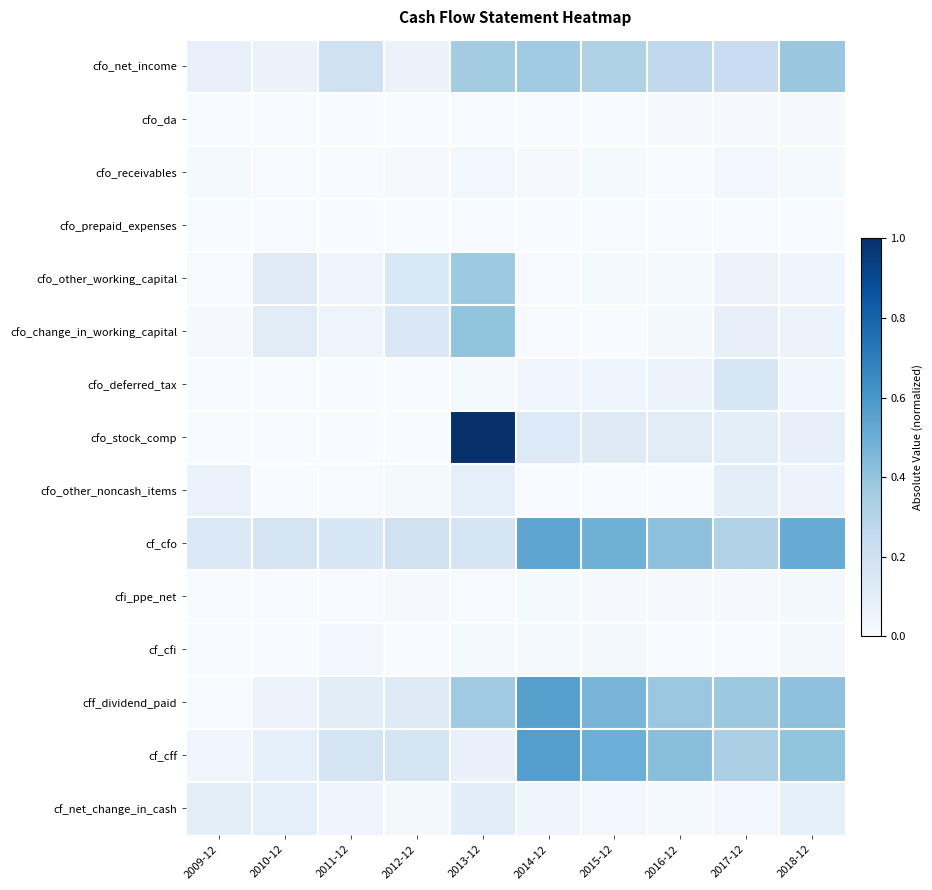

What is the maximum value shown in the chart?

1.0